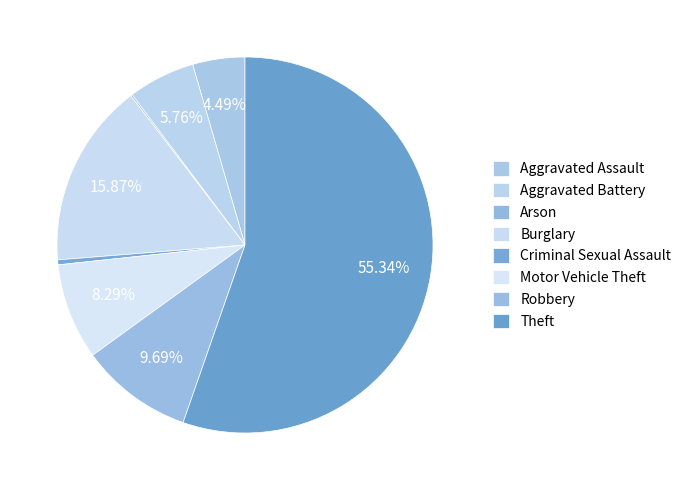

To the nearest percent, what is the difference between the largest and smallest slice percentages?

55%